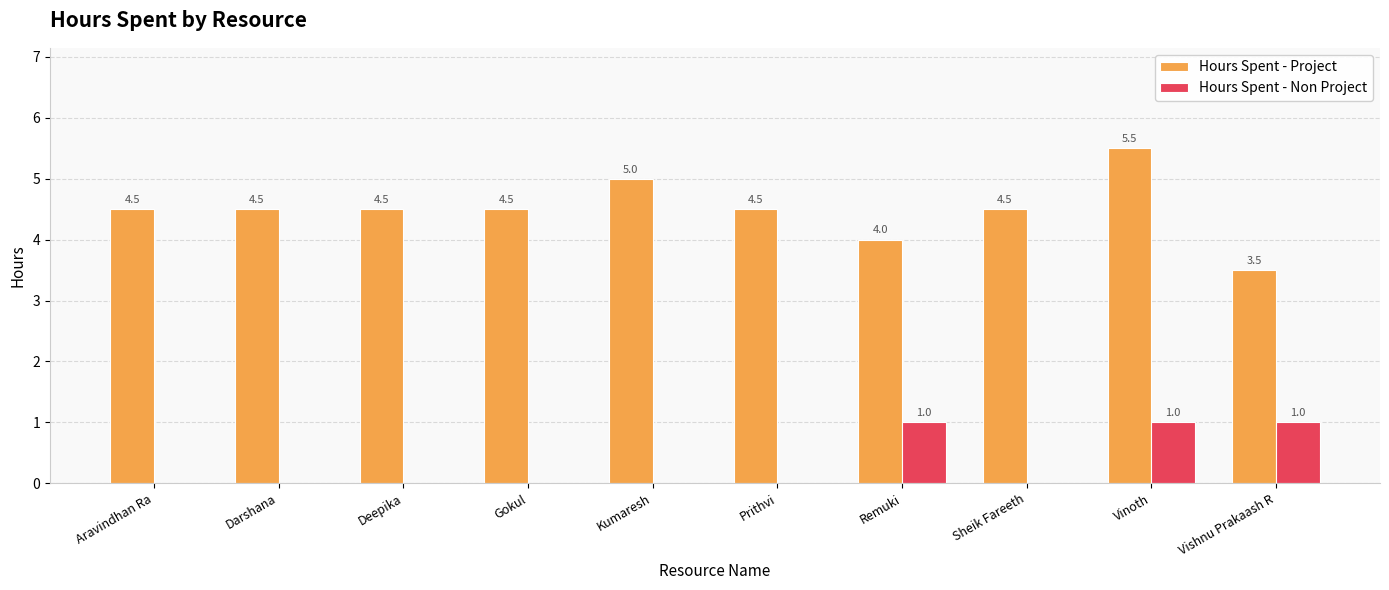

What is the sum of all Hours Spent - Project values?

45.0